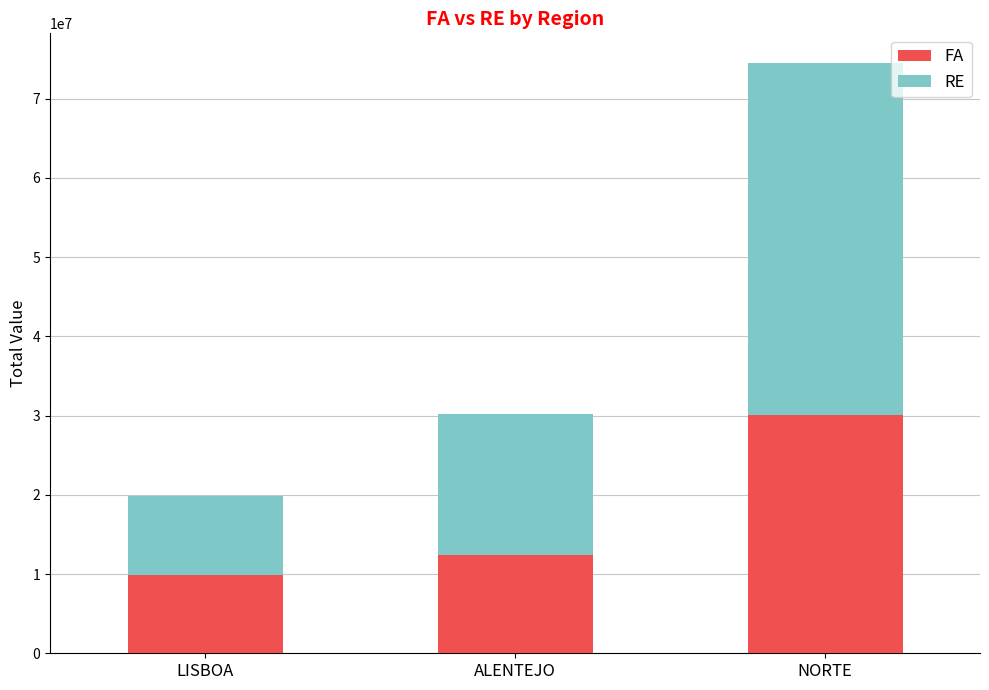

What is the highest value of the FA series?

30117669.9